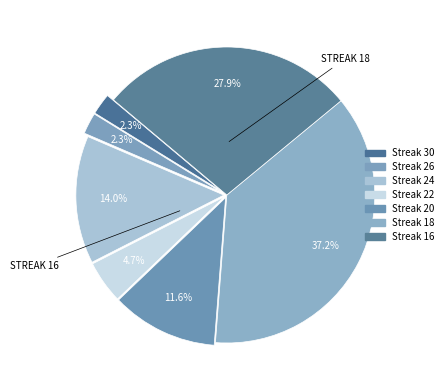

Is there any slice that represents more than half of the pie?

No